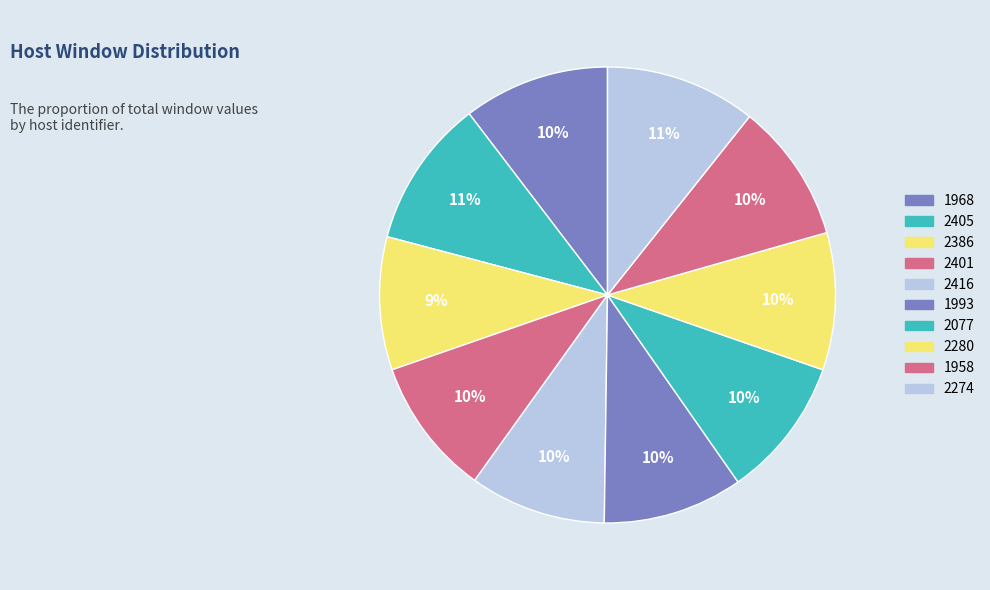

Is 2416 the majority of the pie?

No